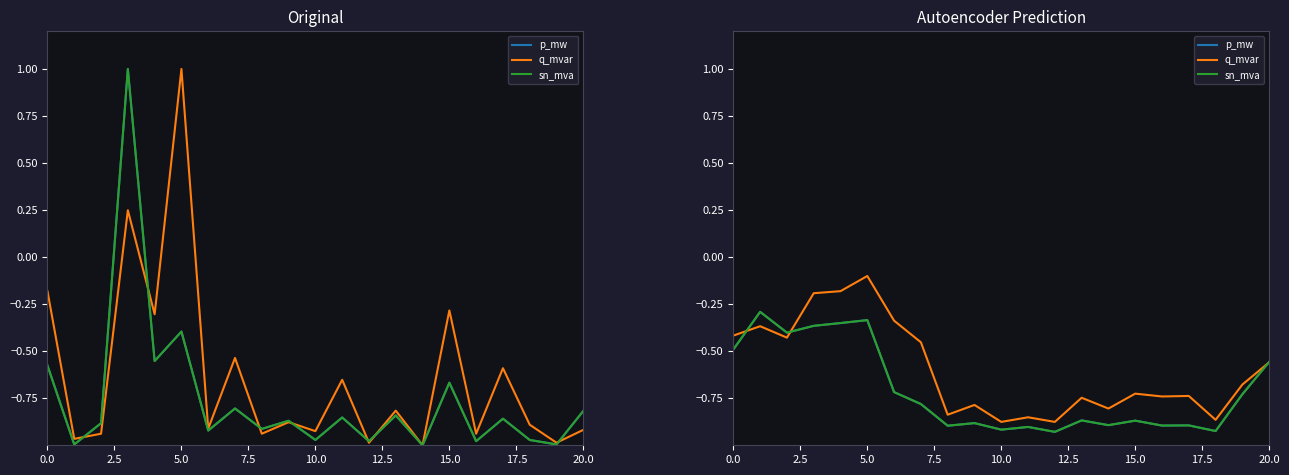

Which category has the highest value in the p_mw series?

2.5